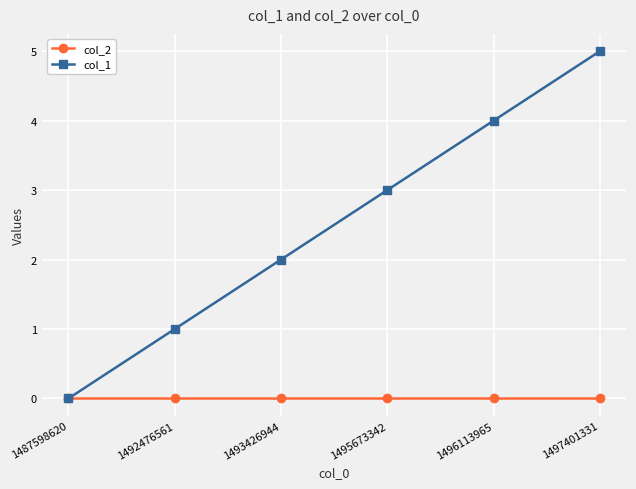

Which series has the largest total across all categories?

col_1